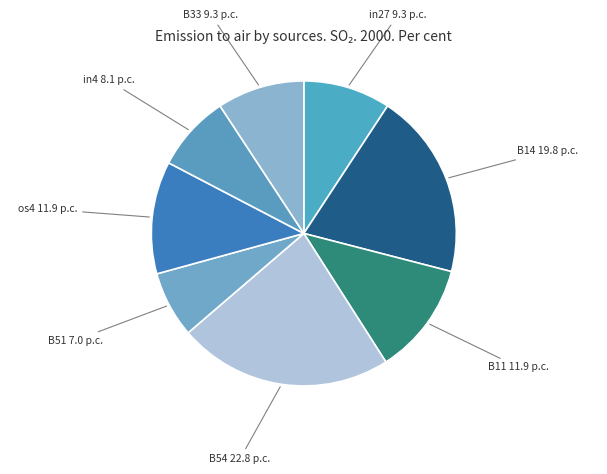

To the nearest percent, what percentage of the pie is B14?

20%